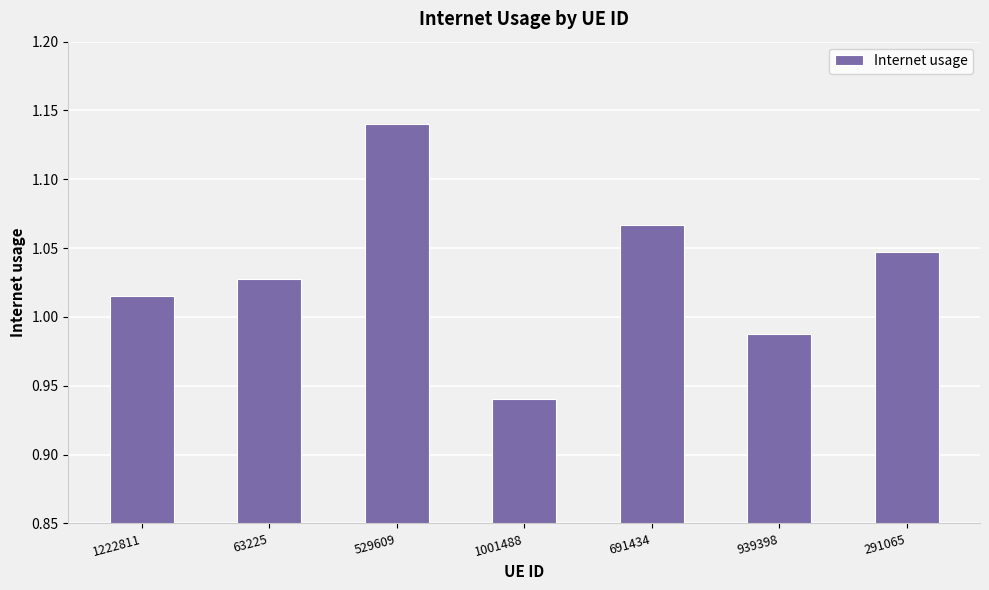

Which label corresponds to the smallest value in the chart?

1001488